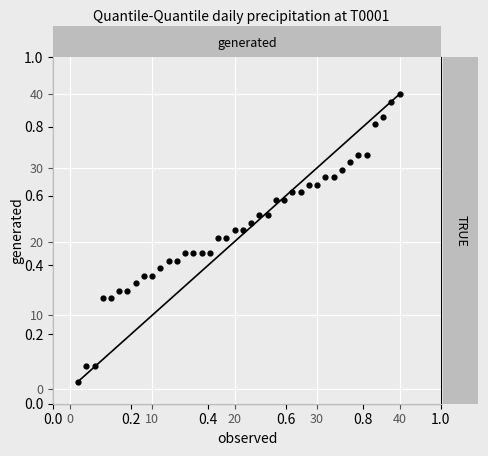

What is the range of X values (max minus min)?

39.0